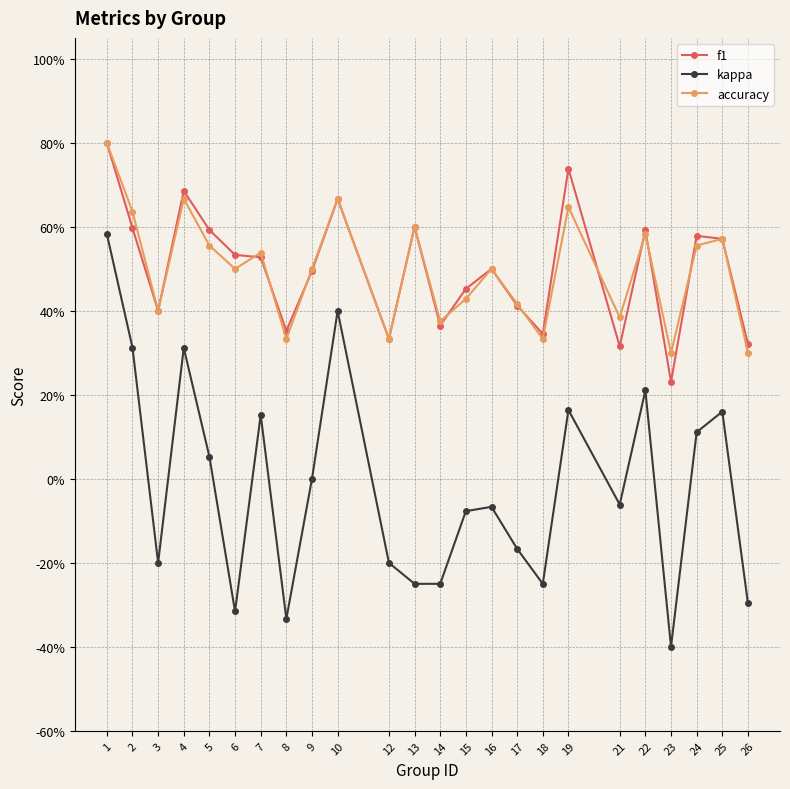

What are all the series names shown in the legend?

f1, kappa, accuracy